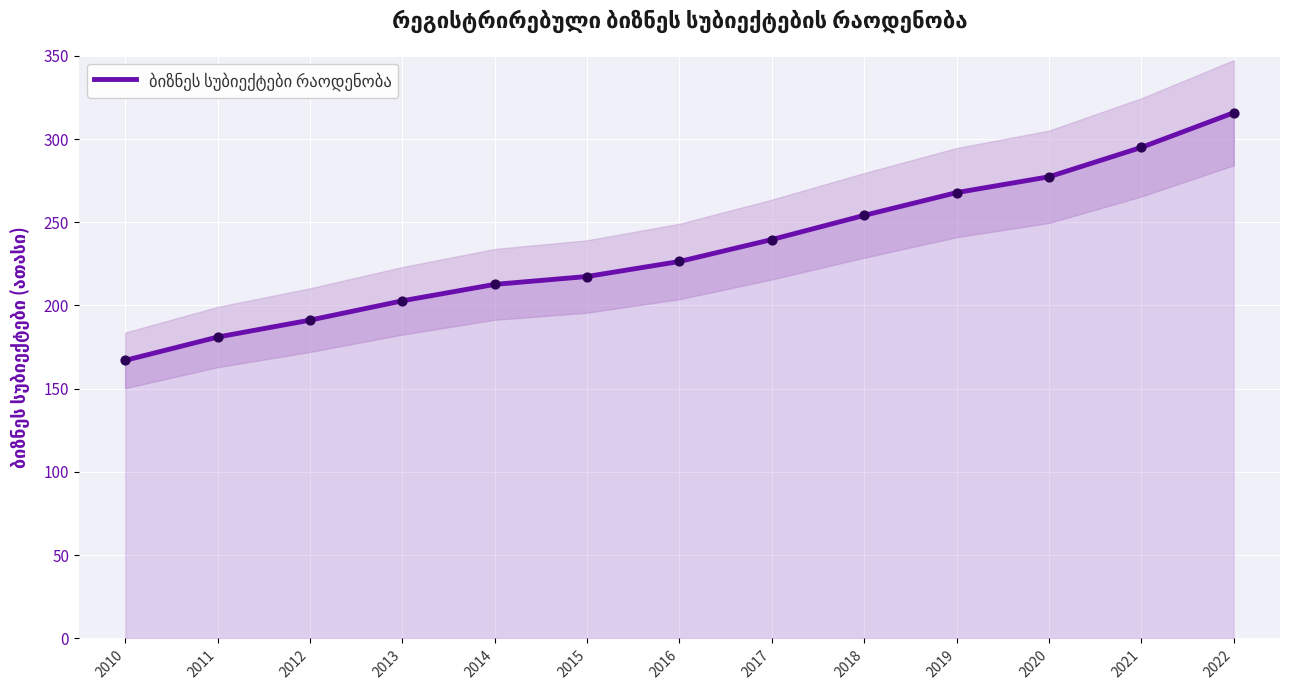

Between 2015 and 2013, which is larger?

2015